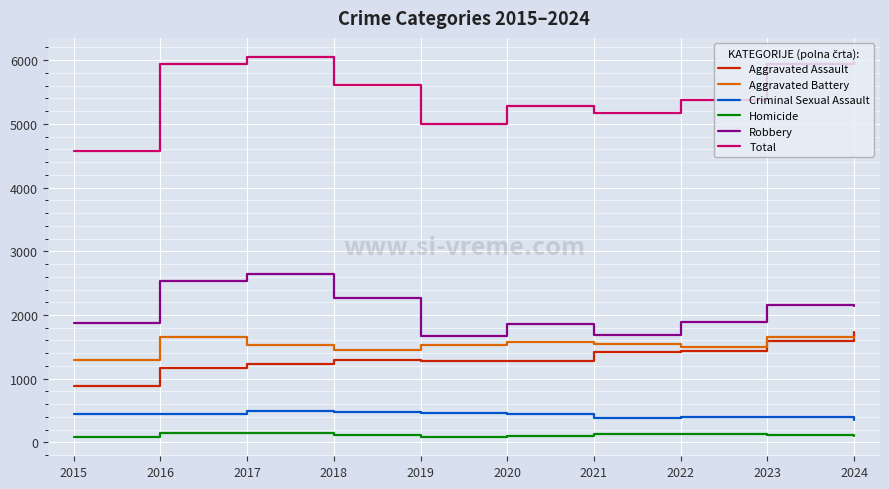

True or false: Homicide and Aggravated Assault cross at least once.

False